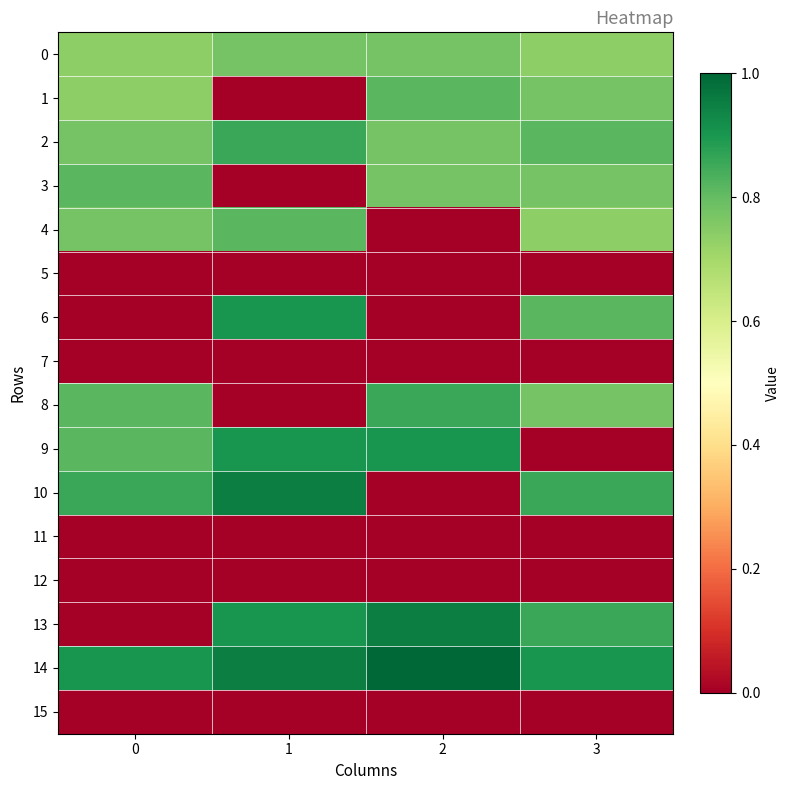

Reading left to right, transcribe all the data shown in this chart.

0: 0=0.7	1=0.8	2=0.8	3=0.7
1: 0=0.7	1=0.0	2=0.8	3=0.8
2: 0=0.8	1=0.9	2=0.8	3=0.8
3: 0=0.8	1=0.0	2=0.8	3=0.8
4: 0=0.8	1=0.8	2=0.0	3=0.7
5: 0=0.0	1=0.0	2=0.0	3=0.0
6: 0=0.0	1=0.9	2=0.0	3=0.8
7: 0=0.0	1=0.0	2=0.0	3=0.0
8: 0=0.8	1=0.0	2=0.9	3=0.8
9: 0=0.8	1=0.9	2=0.9	3=0.0
10: 0=0.9	1=0.9	2=0.0	3=0.9
11: 0=0.0	1=0.0	2=0.0	3=0.0
12: 0=0.0	1=0.0	2=0.0	3=0.0
13: 0=0.0	1=0.9	2=0.9	3=0.9
14: 0=0.9	1=0.9	2=1.0	3=0.9
15: 0=0.0	1=0.0	2=0.0	3=0.0